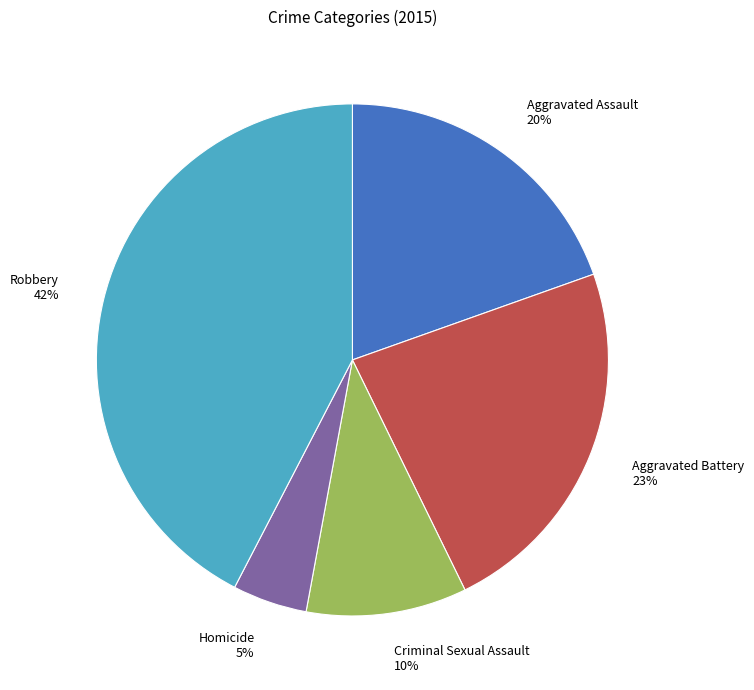

What is the largest slice in the pie chart?

Robbery